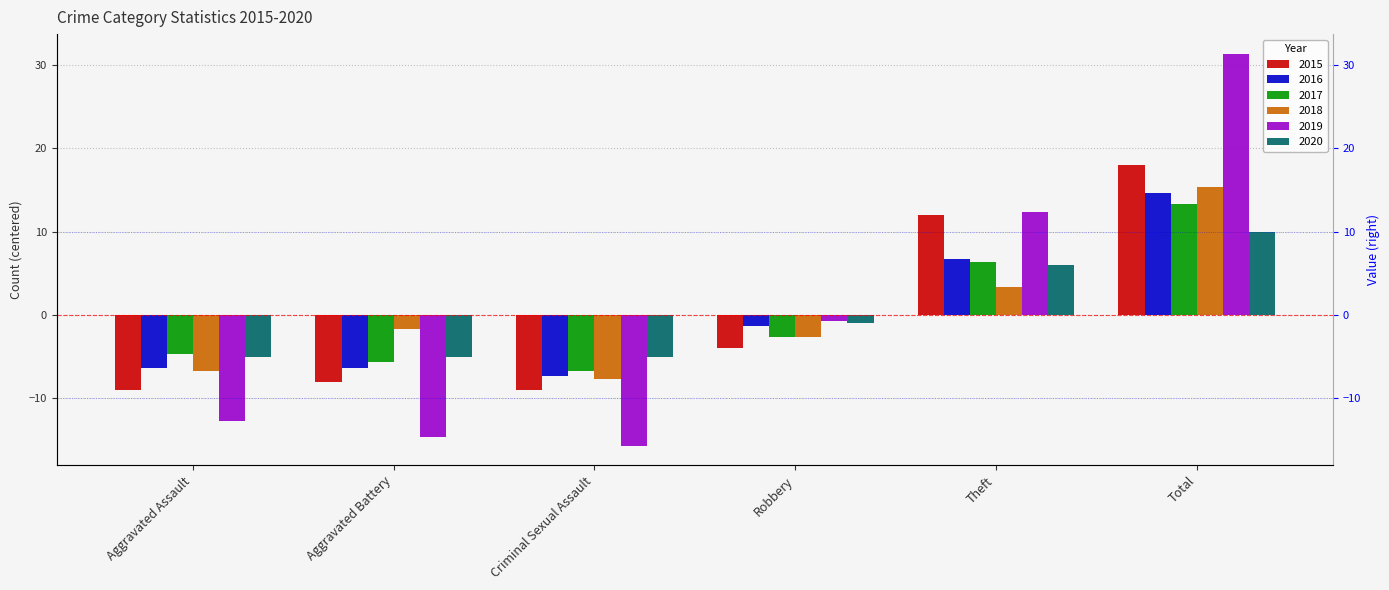

How many groups of bars are there?

6